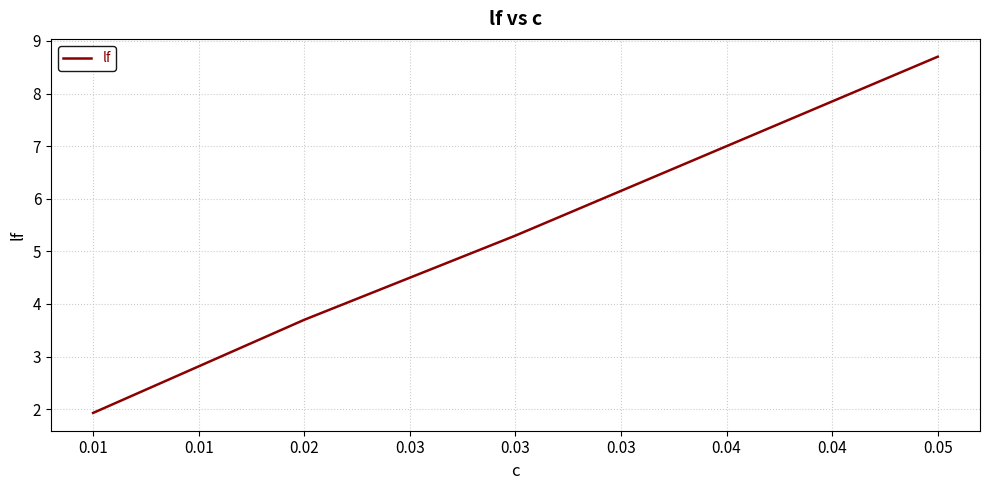

What is the ratio of the value at 0.01 to the value at 0.02?

0.5